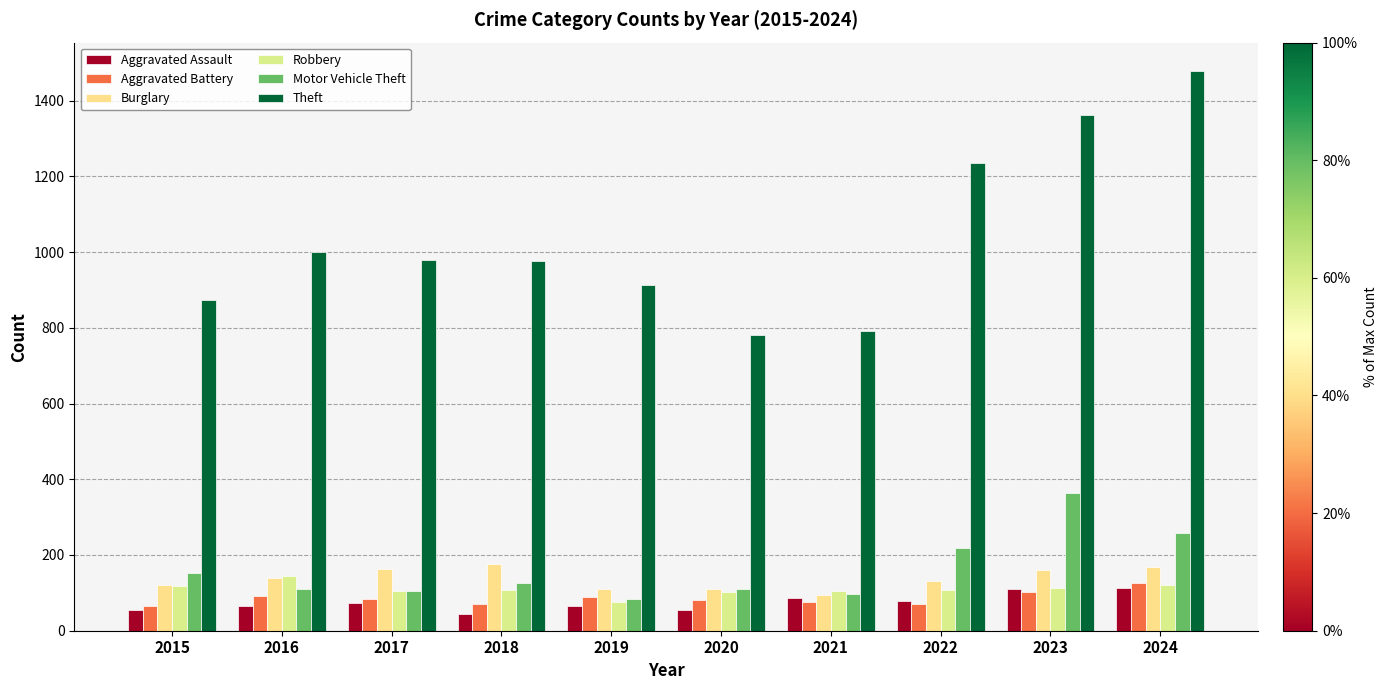

What is the approximate value of Aggravated Assault at 2017, to the nearest 5?

70